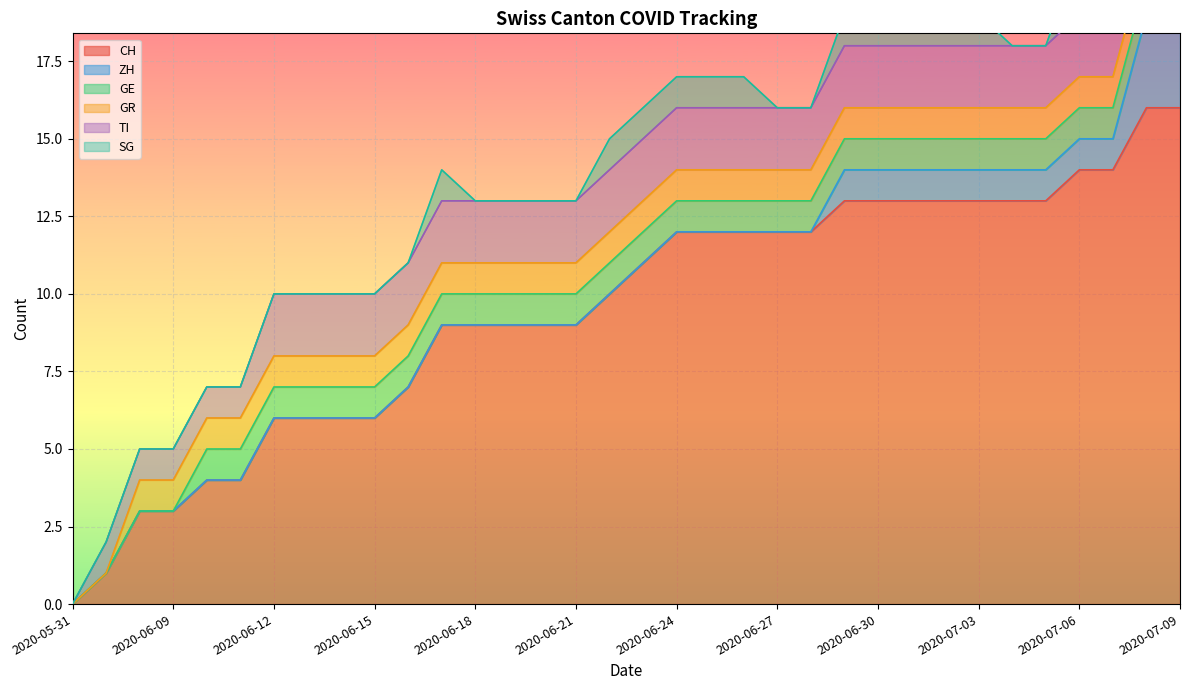

True or false: CH has a value of 0 at 2020-05-31.

True